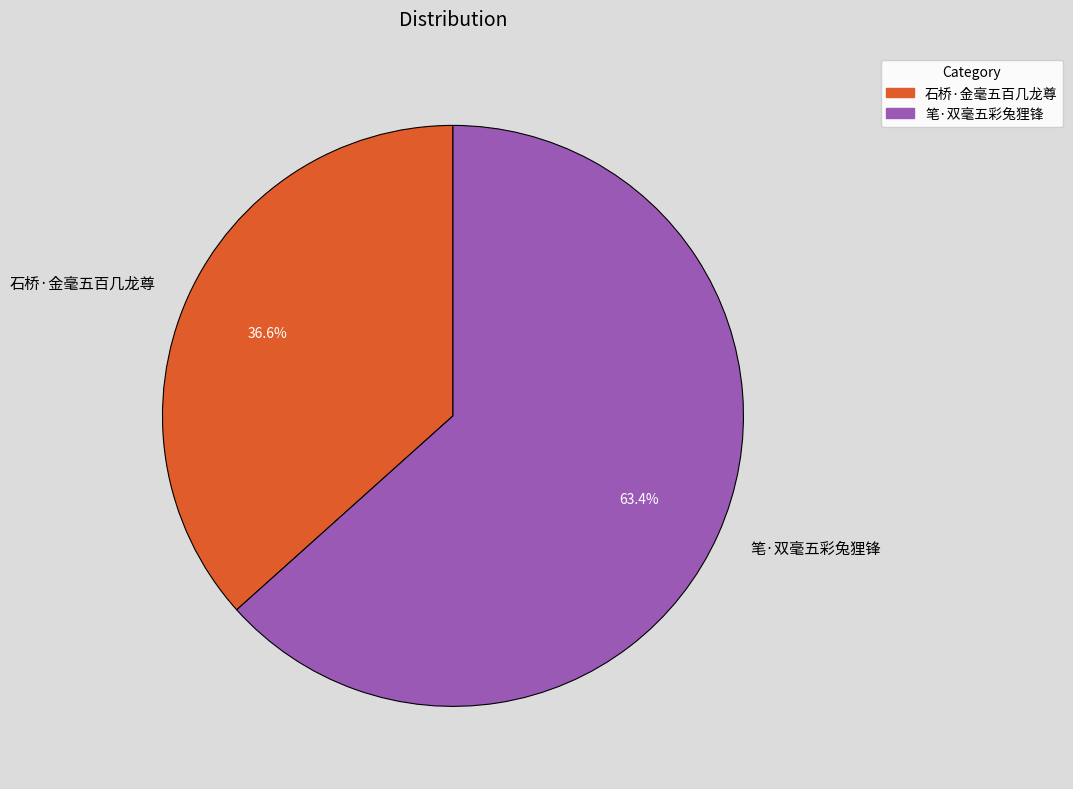

True or false: 石桥·金毫五百几龙尊 accounts for 47% of the total.

False